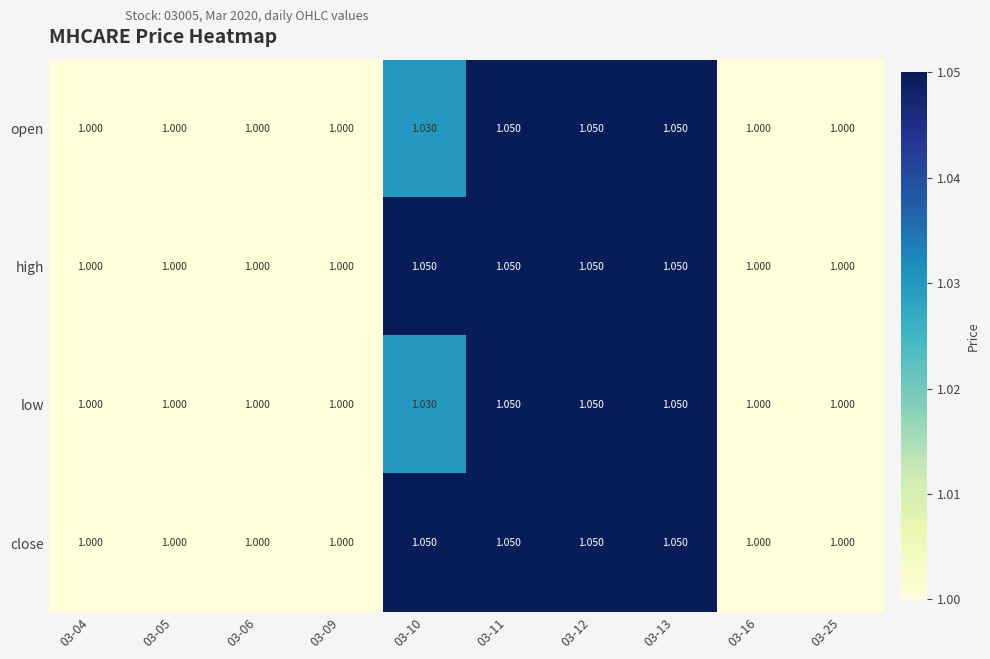

Is the value of low at 03-11 greater than the value of high at 03-06?

Yes